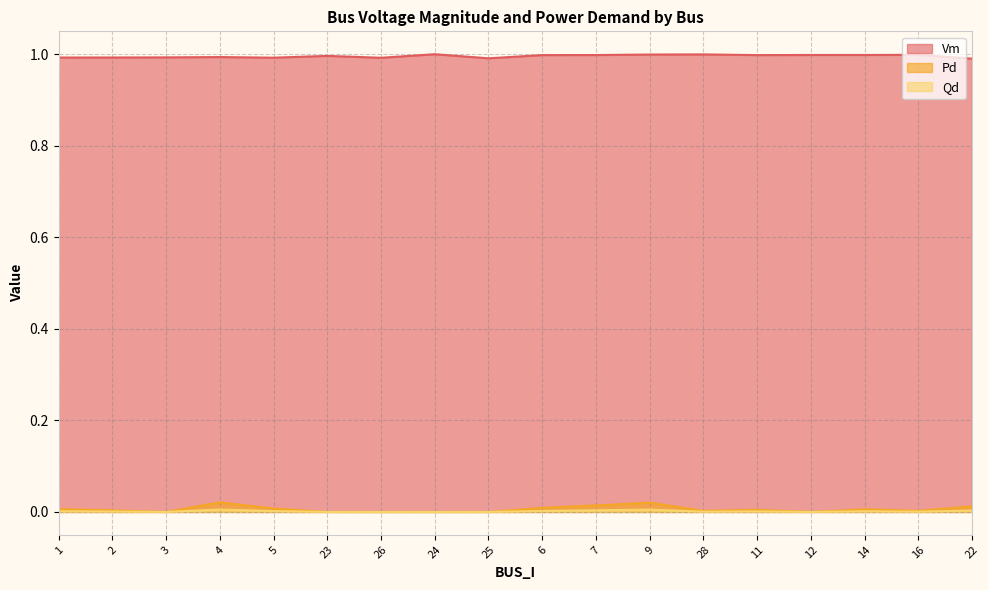

In Vm, how many points are higher than both neighbors (excluding endpoints)?

5